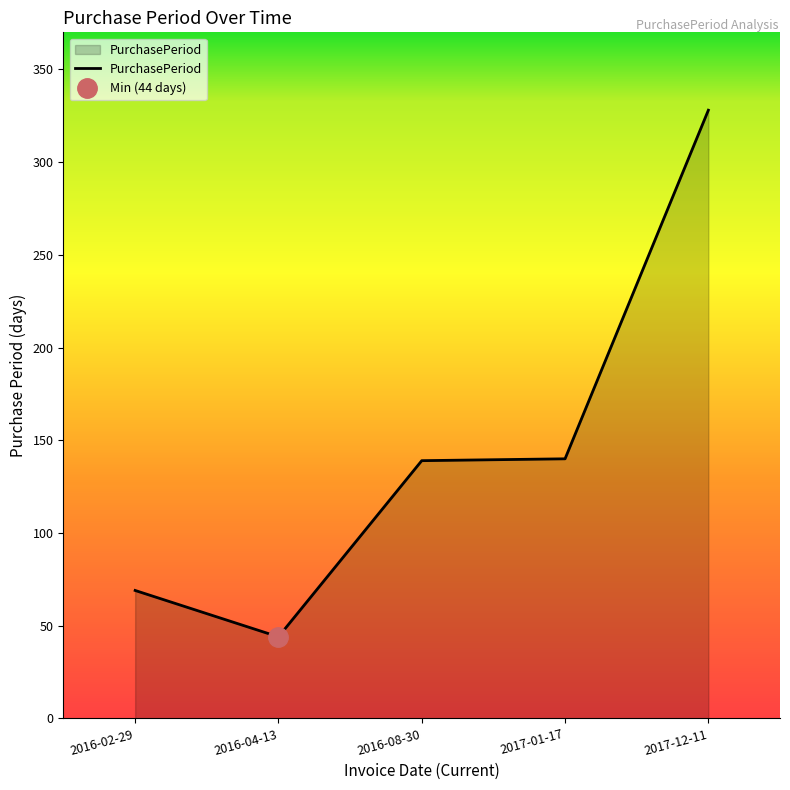

The value at 2016-04-13 is 44. True or false?

True